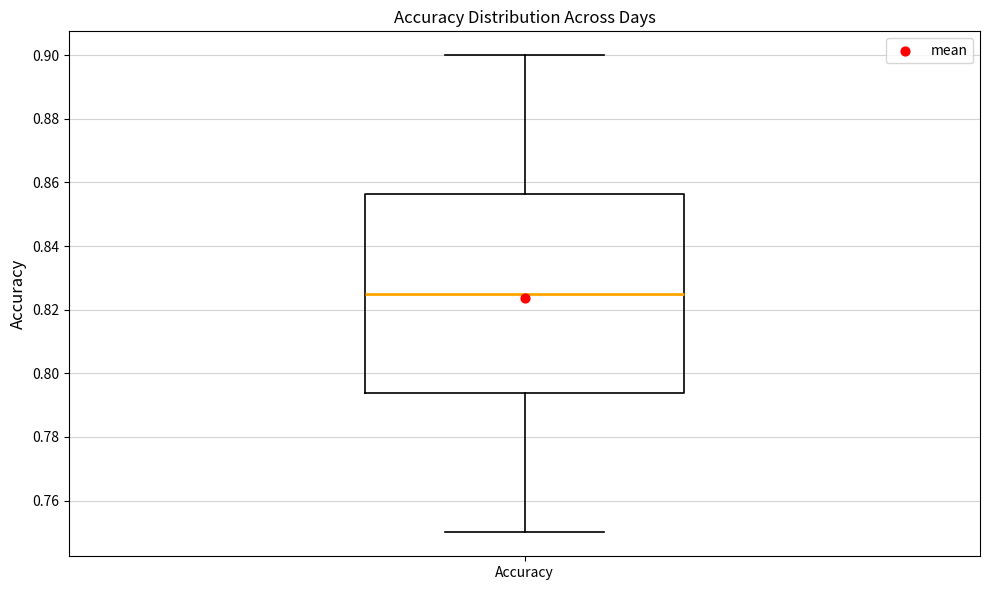

Read this box plot against the y-axis: the position of the median line, the range covered by the box, and the ends of both whiskers. The values are not printed on the chart, so give them approximately, as read against the axis.

median 0.826, box 0.794 to 0.856, whiskers 0.750 to 0.900